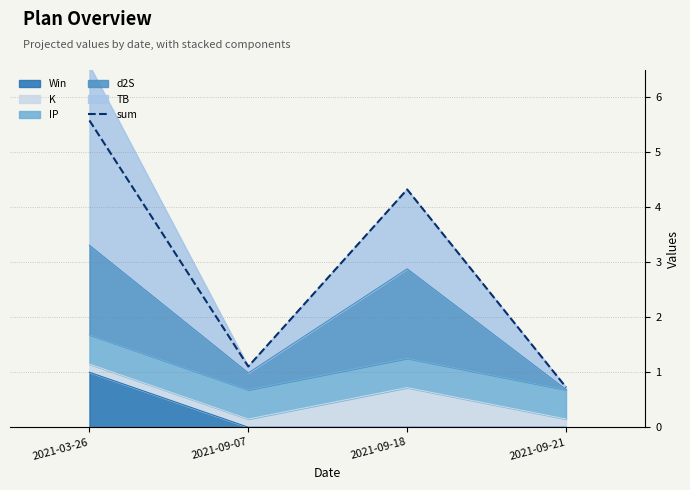

List the labels in order of value, smallest first.

2021-09-21, 2021-09-07, 2021-09-18, 2021-03-26